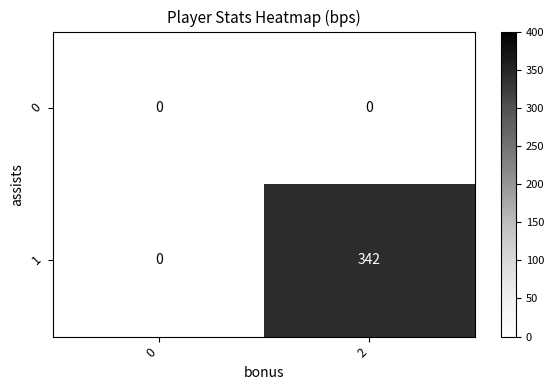

List the series in order of their peak value, highest first.

1, 0